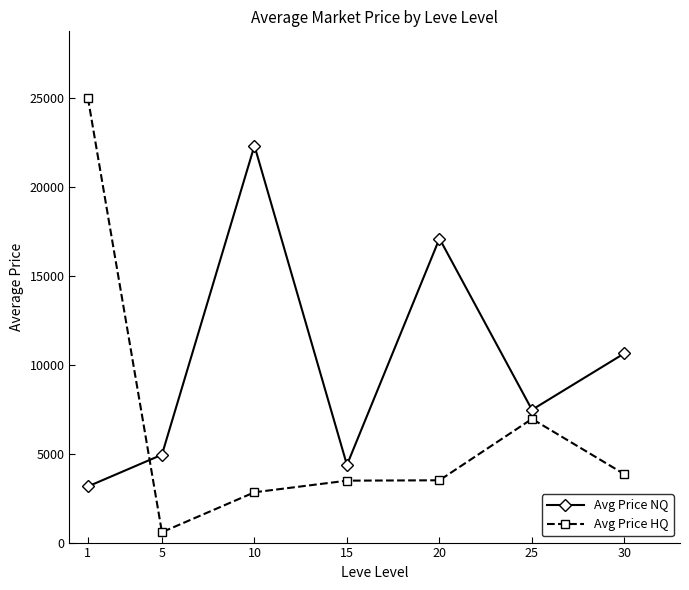

How many data points in Avg Price HQ are less than 3503?

3